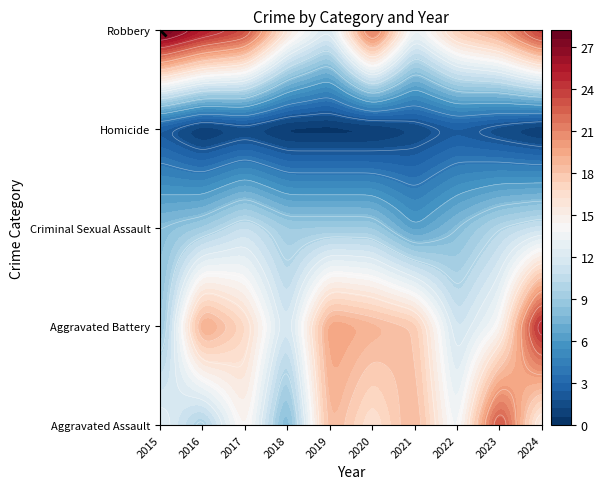

Reading left to right, list all the values displayed in this chart.

Aggravated Assault: 13	9	15	7	19	16	19	13	24	14
Aggravated Battery: 8	20	17	11	20	19	18	11	14	26
Criminal Sexual Assault: 8	9	11	9	9	9	6	8	10	11
Homicide: 2	0	1	0	0	0	1	2	1	0
Robbery: 29	26	24	16	12	23	13	18	20	25